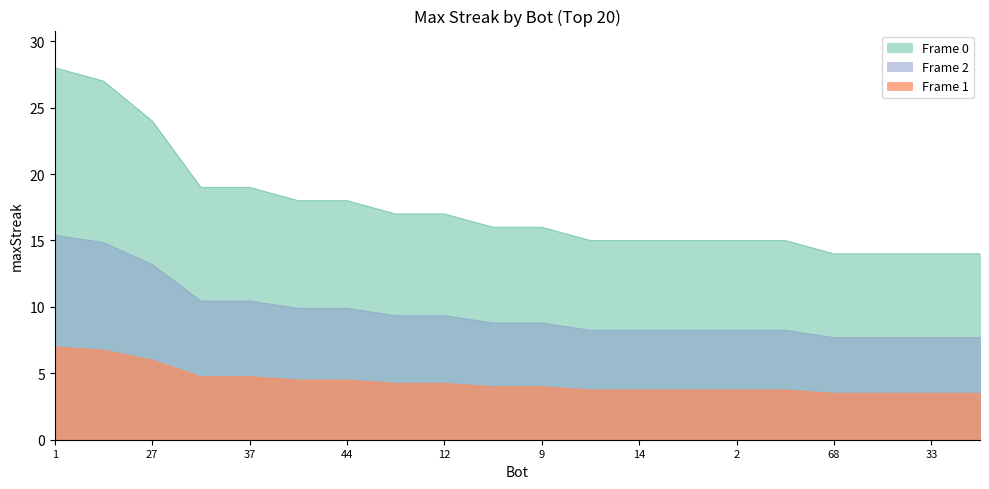

True or false: the data shows 27 at 24.

True